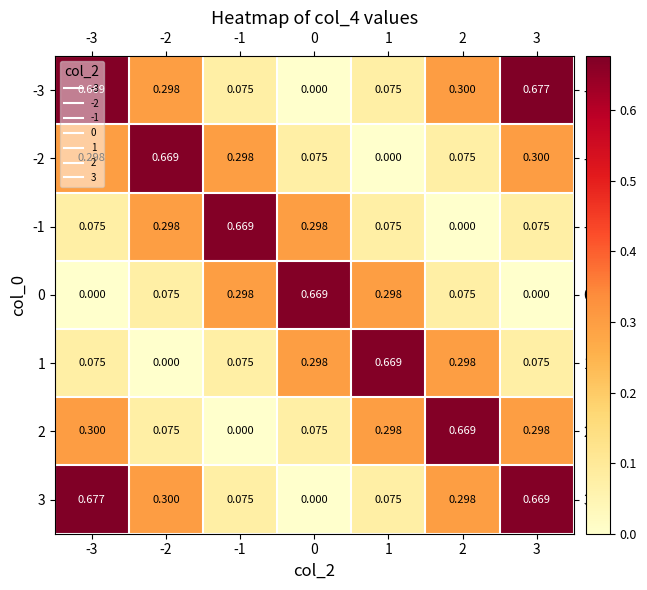

How many categories are shown in the chart?

7